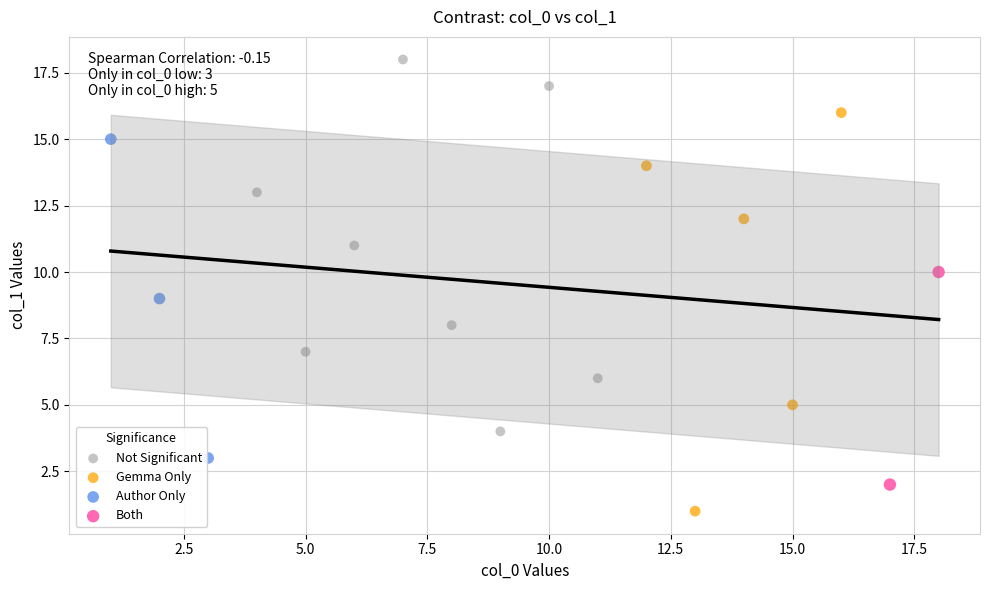

Which series reaches the maximum Y coordinate?

Not Significant